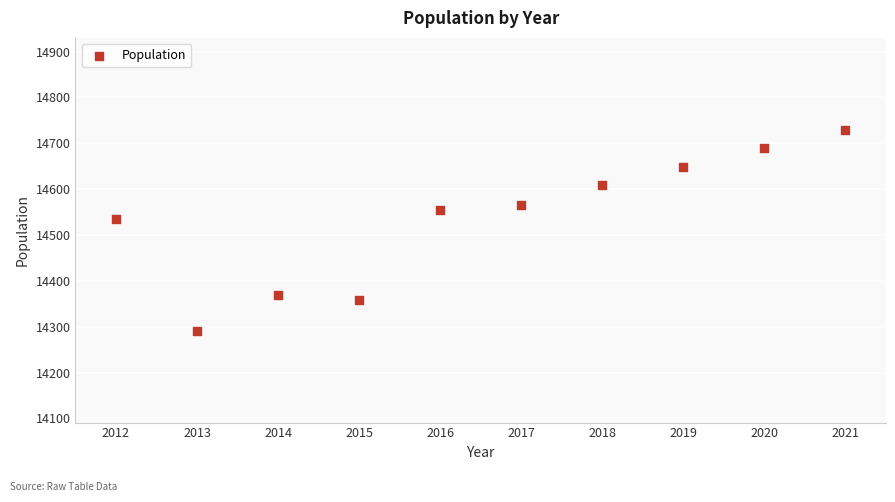

What Y value in the scatter plot is closest to 14510?

14534